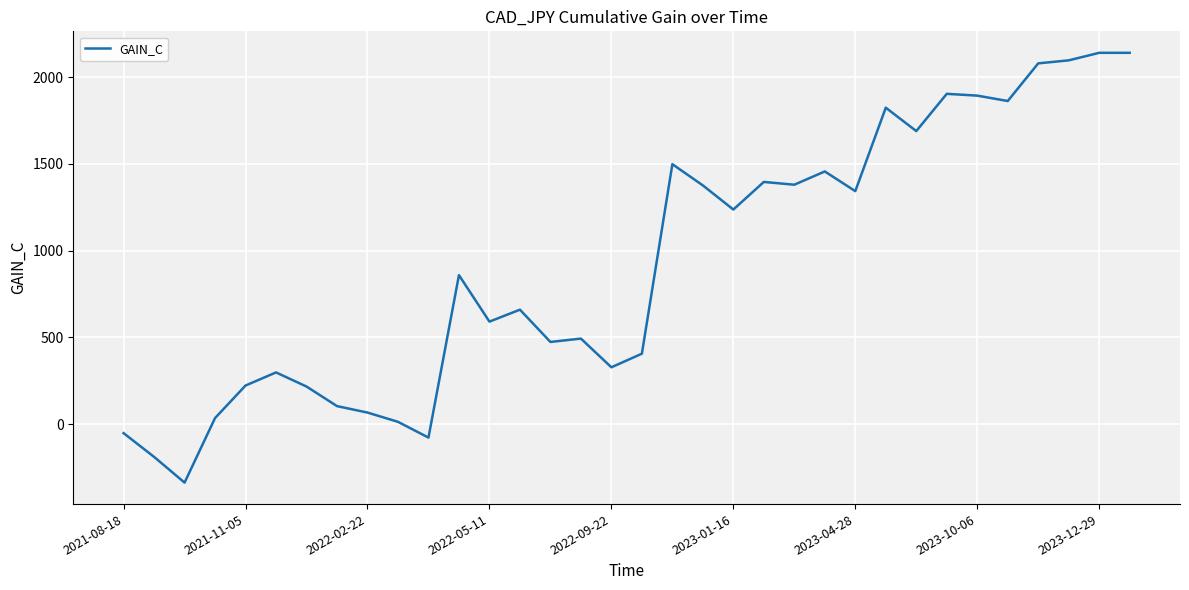

What is the difference between the maximum and minimum values?

2476.2